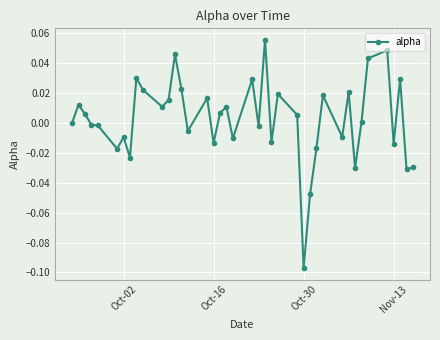

Count the number of data series in this chart.

1